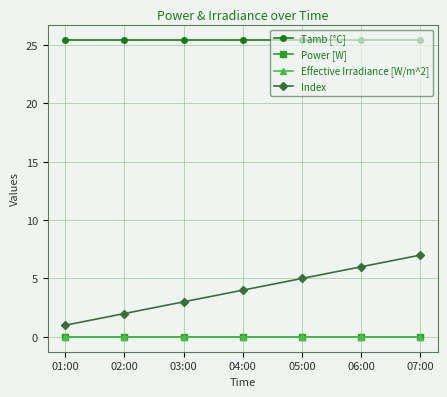

Reading left to right, what are all the values shown in this chart?

Tamb [°C]: 01:00=25.5	02:00=25.5	03:00=25.5	04:00=25.5	05:00=25.5	06:00=25.5	07:00=25.5
Power [W]: 01:00=0.0	02:00=0.0	03:00=0.0	04:00=0.0	05:00=0.0	06:00=0.0	07:00=0.0
Effective Irradiance [W/m^2]: 01:00=0.0	02:00=0.0	03:00=0.0	04:00=0.0	05:00=0.0	06:00=0.0	07:00=0.0
Index: 01:00=1.0	02:00=2.0	03:00=3.0	04:00=4.0	05:00=5.0	06:00=6.0	07:00=7.0